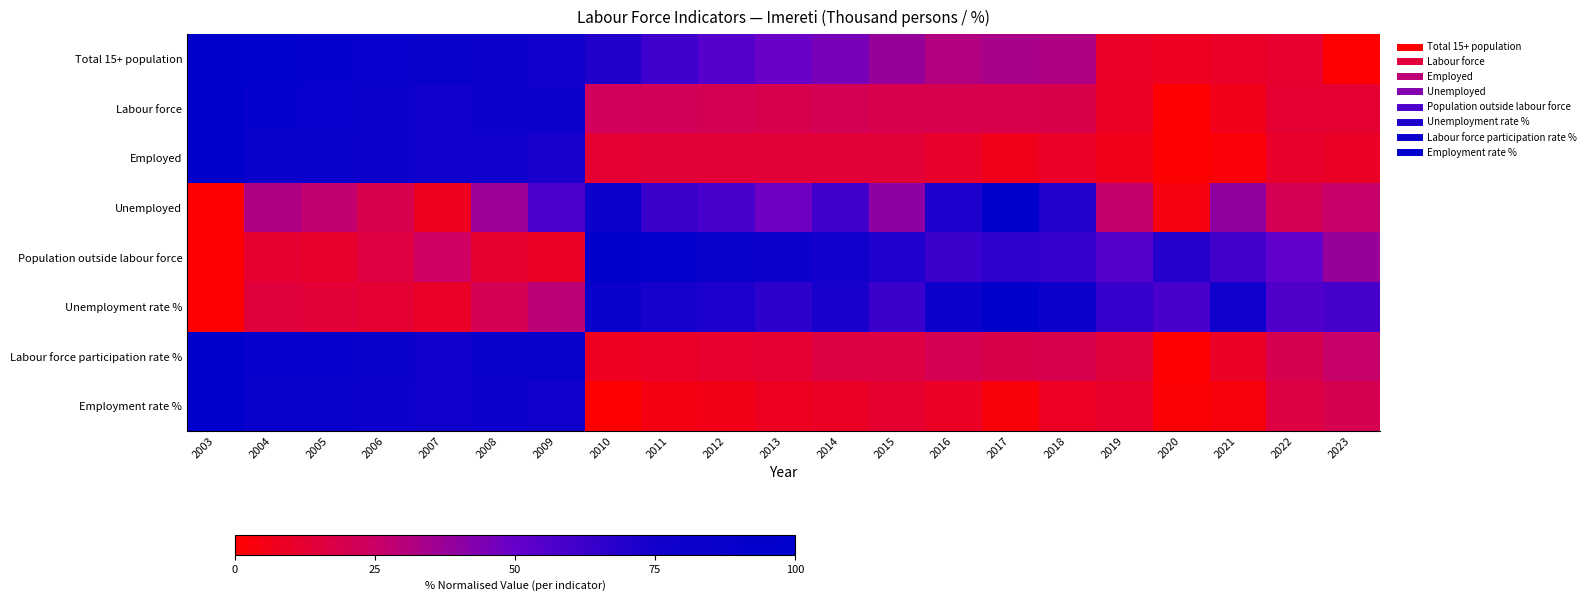

Reading left to right, what are all the values shown in this chart?

Total 15+ population: 2003=100.0	2004=96.4	2005=91.9	2006=87.6	2007=85.5	2008=80.5	2009=76.8	2010=70.2	2011=61.7	2012=55.0	2013=48.6	2014=45.4	2015=38.0	2016=31.5	2017=33.9	2018=32.0	2019=9.8	2020=7.9	2021=10.3	2022=11.9	2023=0.0
Labour force: 2003=100.0	2004=90.4	2005=88.2	2006=82.5	2007=76.6	2008=80.1	2009=79.3	2010=22.8	2011=21.9	2012=20.8	2013=19.4	2014=21.2	2015=18.8	2016=19.2	2017=18.8	2018=18.7	2019=9.3	2020=0.0	2021=6.3	2022=12.8	2023=12.5
Employed: 2003=100.0	2004=86.4	2005=84.8	2006=80.2	2007=75.7	2008=75.6	2009=72.2	2010=12.7	2011=14.4	2012=13.8	2013=13.9	2014=13.9	2015=14.2	2016=10.7	2017=6.7	2018=10.4	2019=6.3	2020=0.0	2021=1.8	2022=10.6	2023=9.7
Unemployed: 2003=0.0	2004=32.3	2005=27.5	2006=19.2	2007=7.7	2008=36.7	2009=57.3	2010=83.3	2011=63.0	2012=58.9	2013=47.3	2014=61.0	2015=40.0	2016=71.2	2017=100.0	2018=69.3	2019=27.2	2020=4.0	2021=39.5	2022=20.9	2023=25.9
Population outside labour force: 2003=0.0	2004=12.4	2005=11.3	2006=16.2	2007=24.1	2008=12.3	2009=9.6	2010=100.0	2011=91.9	2012=86.2	2013=81.3	2014=74.7	2015=70.4	2016=62.3	2017=65.8	2018=63.7	2019=54.9	2020=68.9	2021=60.7	2022=51.2	2023=38.2
Unemployment rate %: 2003=0.0	2004=14.9	2005=13.8	2006=12.6	2007=10.2	2008=20.5	2009=29.2	2010=84.5	2011=73.2	2012=71.8	2013=66.1	2014=72.7	2015=62.2	2016=81.3	2017=100.0	2018=80.7	2019=64.0	2020=58.0	2021=76.4	2022=55.9	2023=59.6
Labour force participation rate %: 2003=100.0	2004=89.3	2005=88.9	2006=83.6	2007=76.7	2008=84.5	2009=85.6	2010=8.0	2011=10.4	2012=11.7	2013=12.5	2014=16.7	2015=16.5	2016=20.4	2017=18.5	2018=19.4	2019=15.0	2020=0.0	2021=9.6	2022=19.9	2023=26.0
Employment rate %: 2003=100.0	2004=85.0	2005=85.0	2006=81.3	2007=76.6	2008=78.8	2009=76.1	2010=0.0	2011=4.8	2012=6.1	2013=8.3	2014=9.4	2015=12.3	2016=9.5	2017=2.7	2018=9.0	2019=10.7	2020=1.4	2021=3.3	2022=16.7	2023=20.1